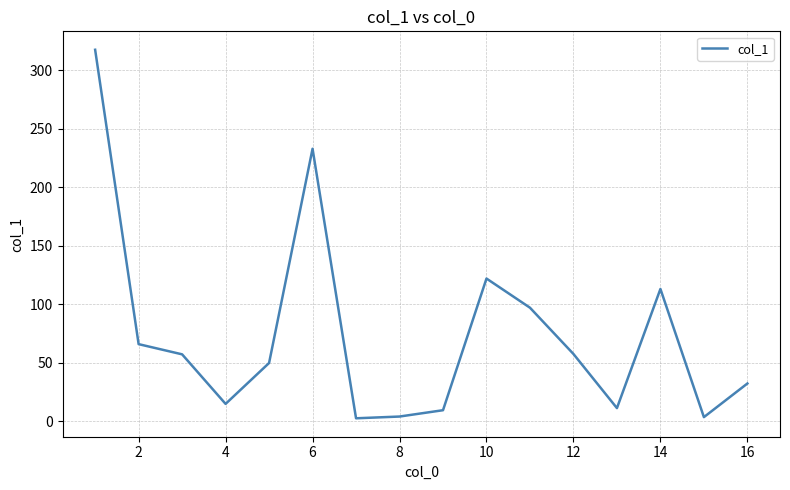

What is the greatest value displayed?

317.3